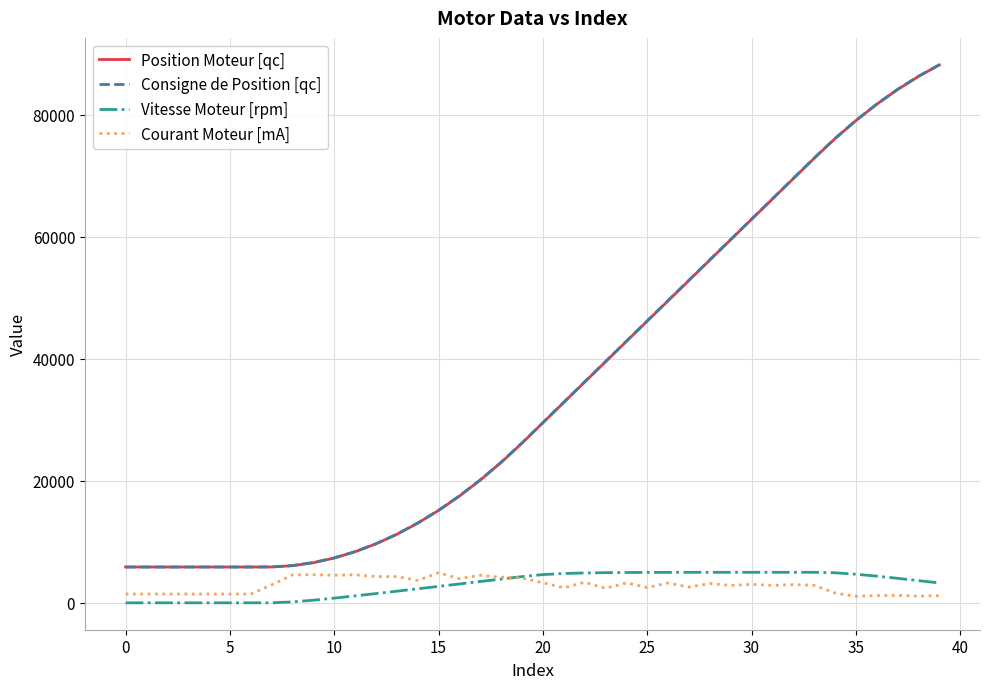

True or false: Consigne de Position [qc] and Vitesse Moteur [rpm] intersect in this chart.

False